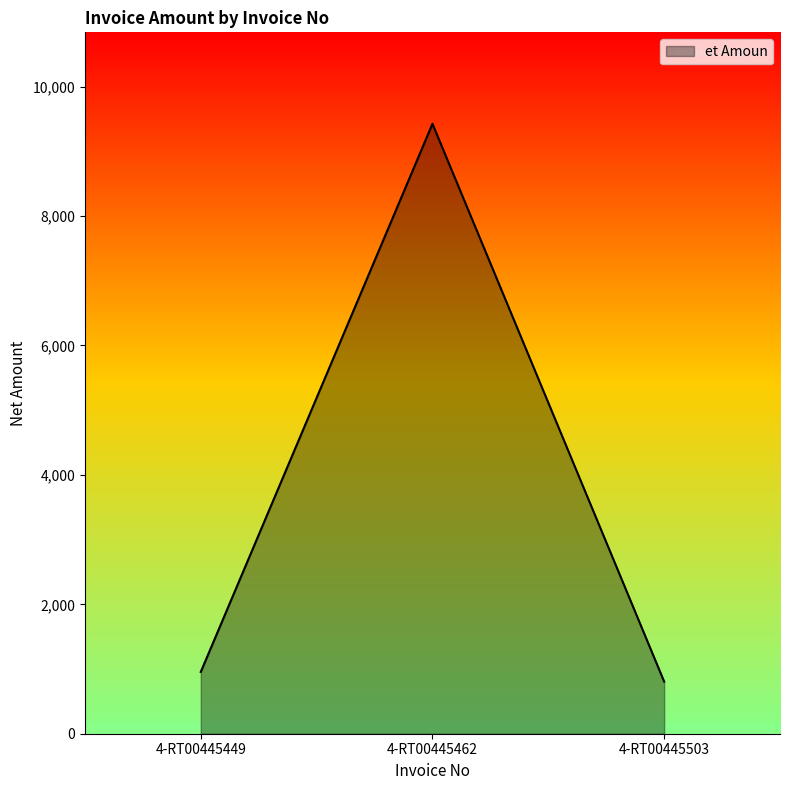

How many categories are shown in the chart?

3